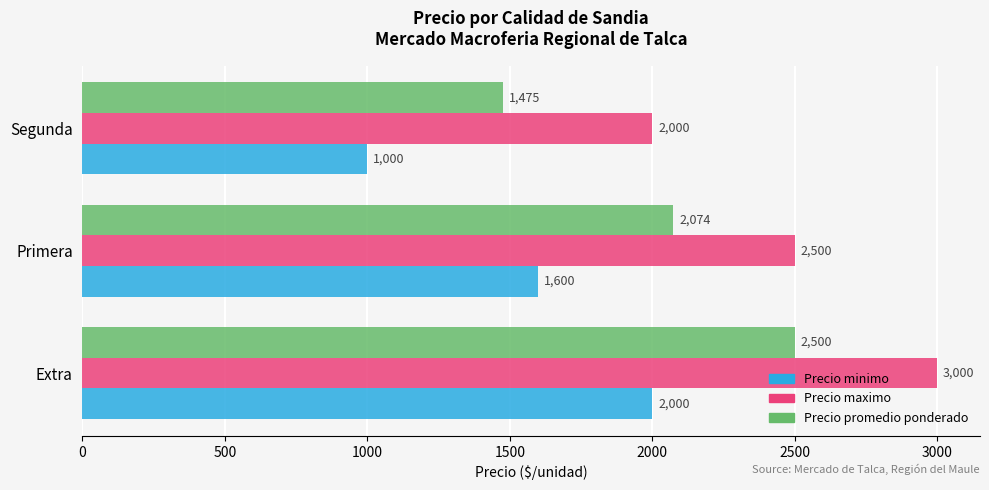

What is the total value across all series at Segunda?

4475.0